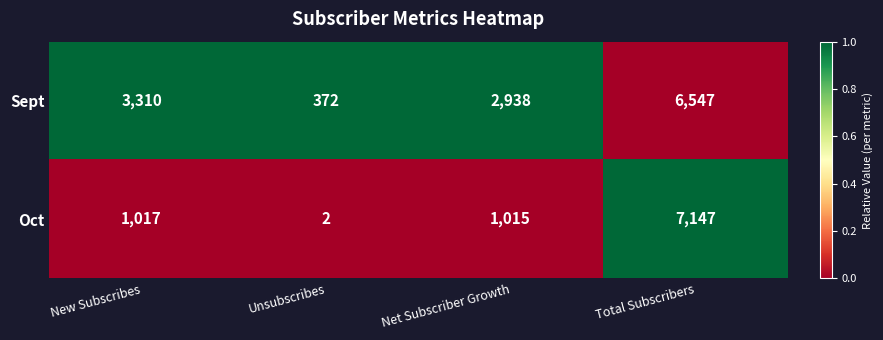

What value does the Sept series have at New Subscribes, to the nearest 100?

3300